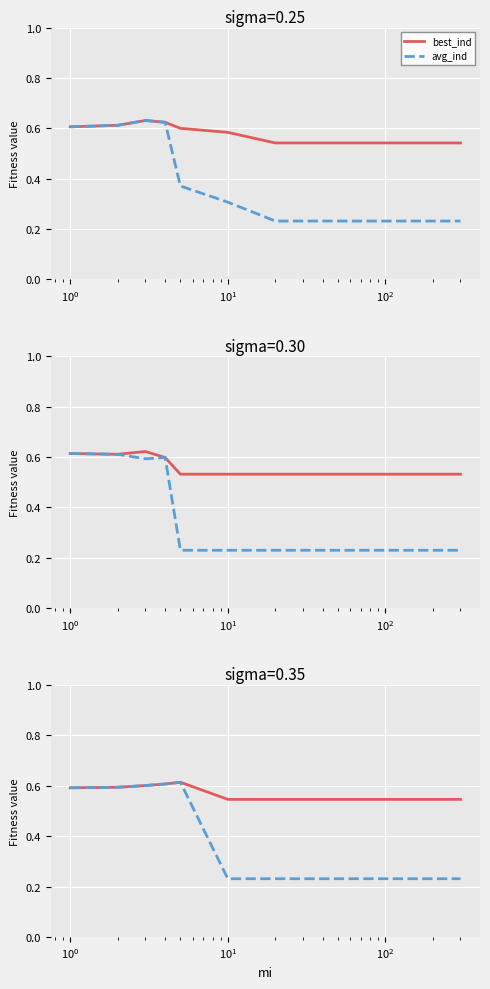

Is this an area chart (filled region under the line)?

No